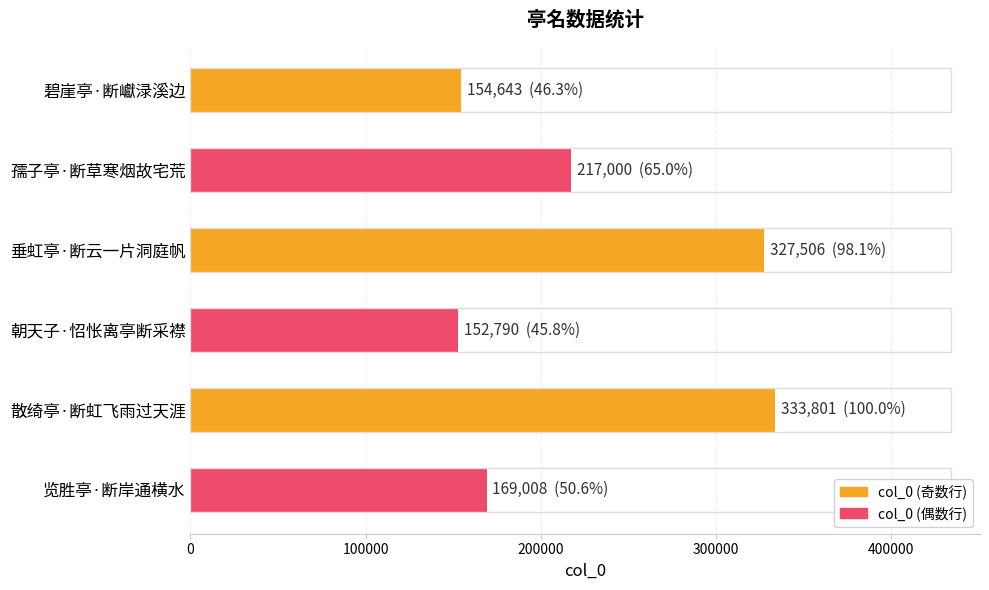

Where is the data nearest to the value 243295?

孺子亭·断草寒烟故宅荒